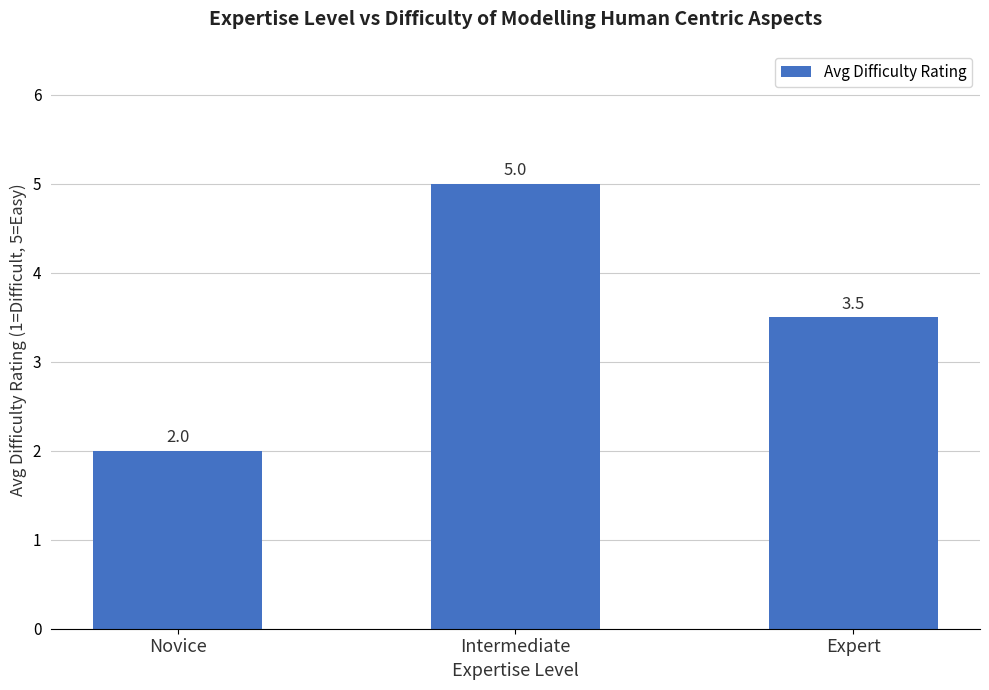

What position from the right is Intermediate?

2